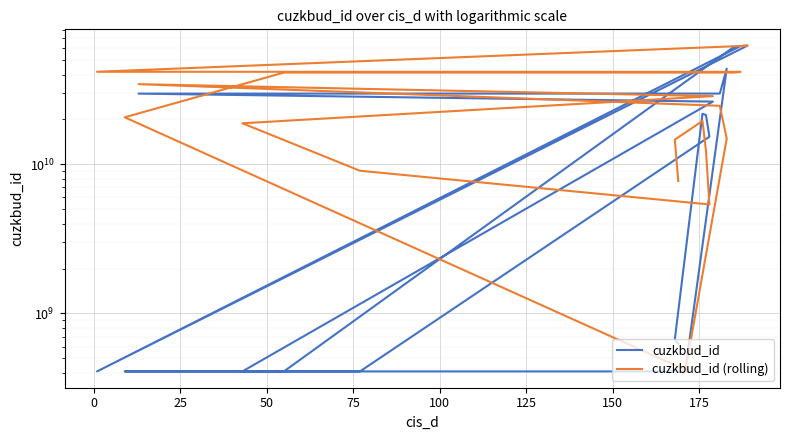

True or false: cuzkbud_id (rolling) has more than 0 points higher than both neighbors.

True